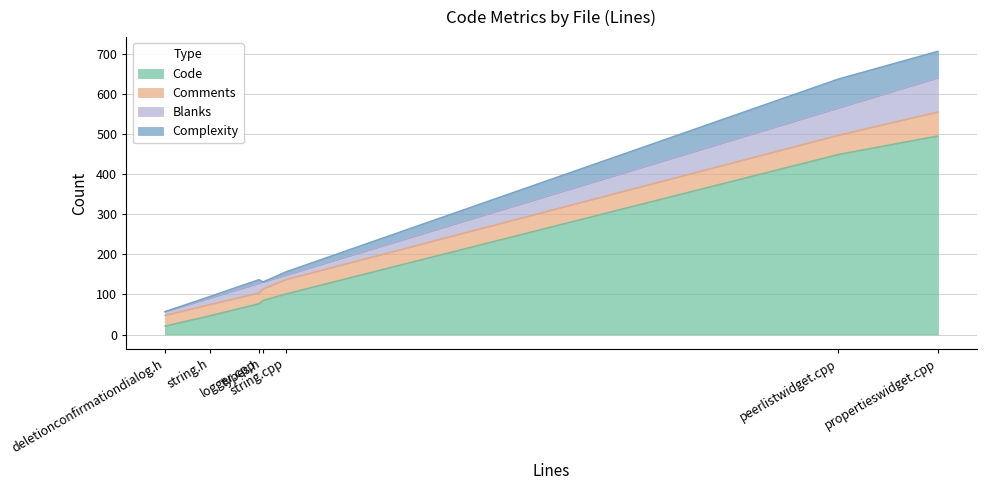

How many lines are shown in the chart?

4